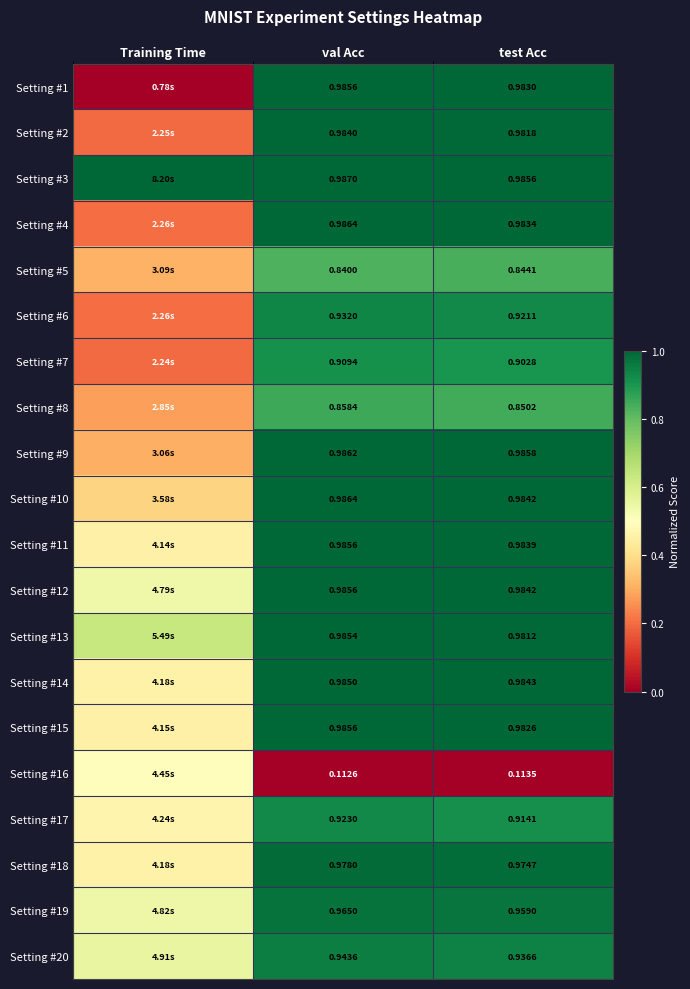

Is the value of Setting #6 at val Acc greater than the value of Setting #5 at test Acc?

Yes